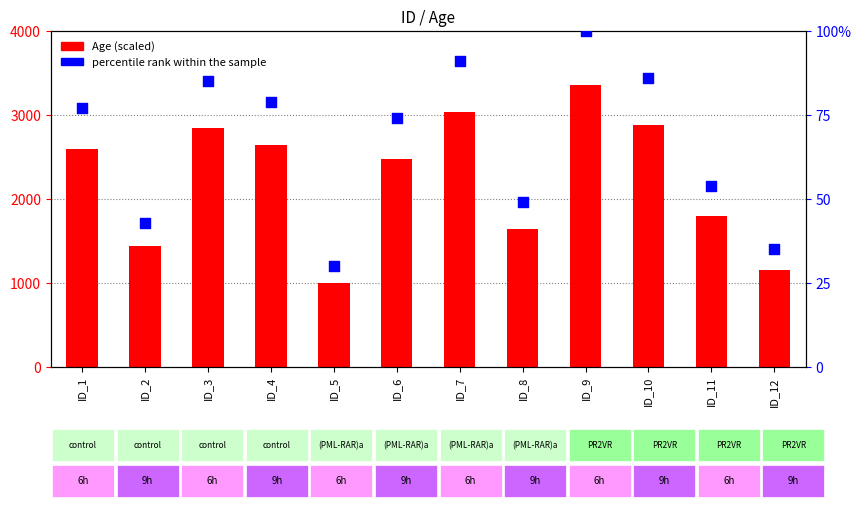

At which category is the sum across all series the highest?

ID_9